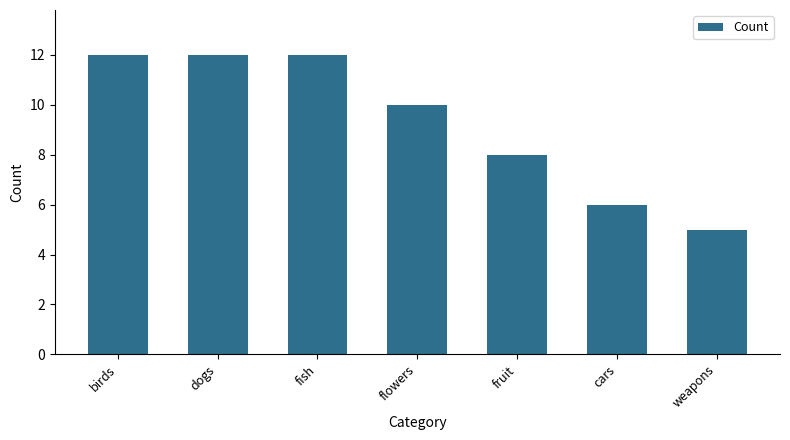

At which label is the value closest to 8?

fruit